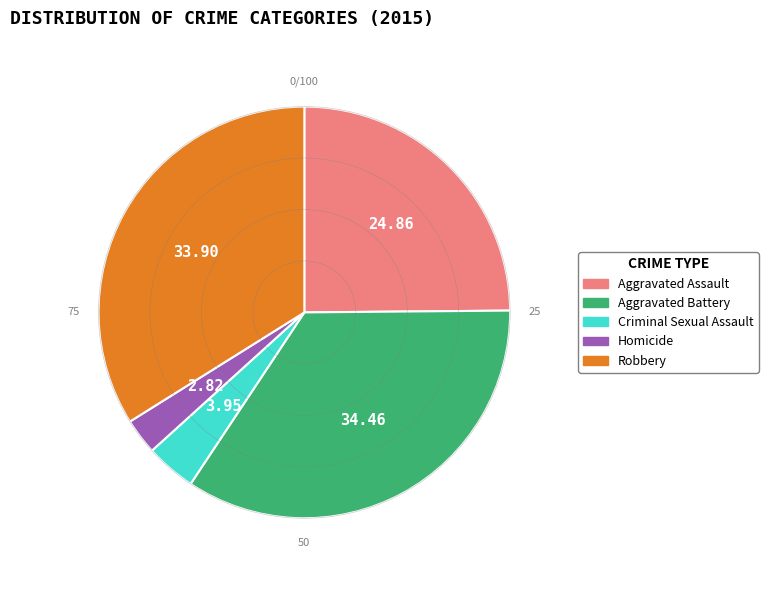

What is the smallest slice in the pie chart?

Homicide